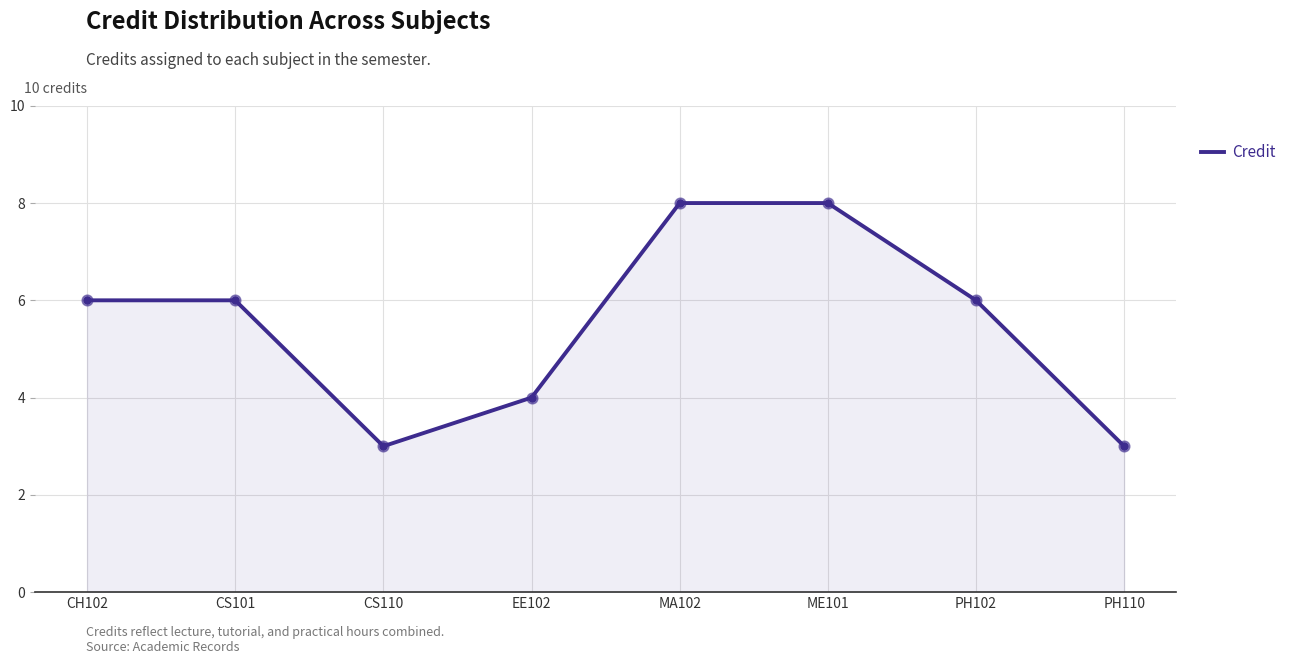

What is the change in value from CS101 to CS110?

-3